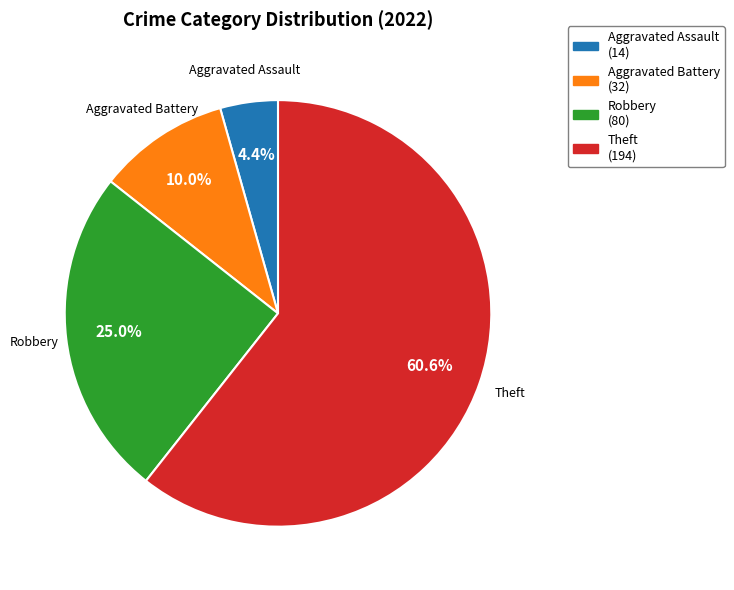

How many slices are in this pie chart?

4